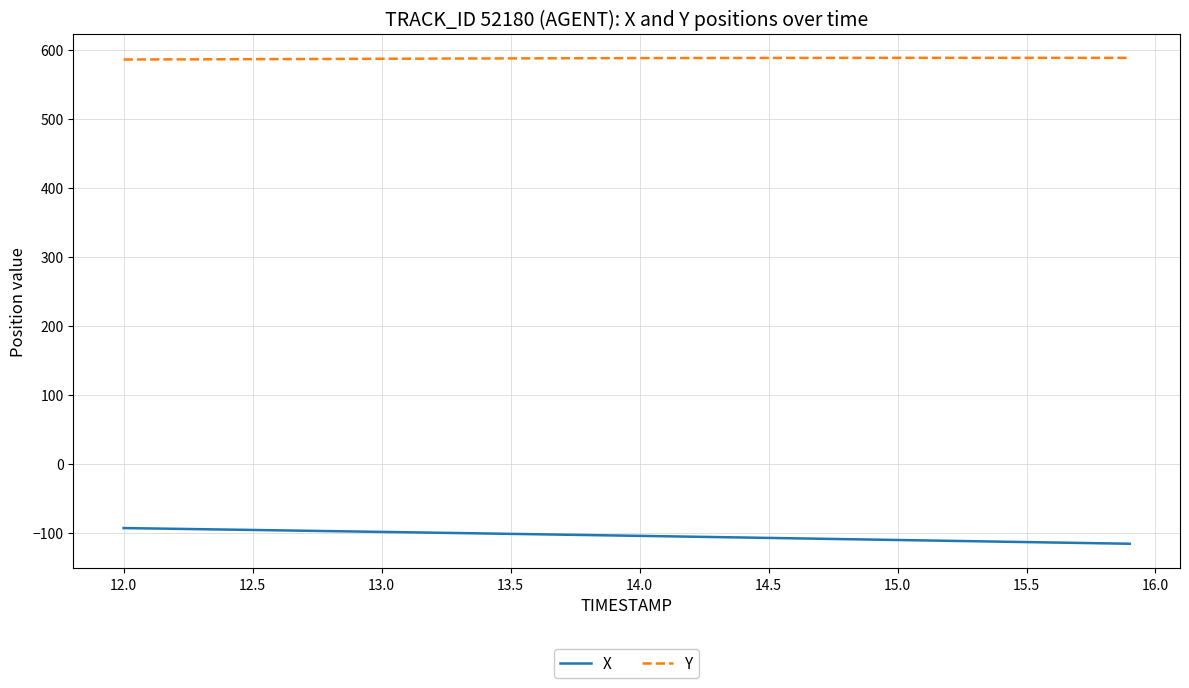

List the series in order of their peak value, highest first.

Y, X